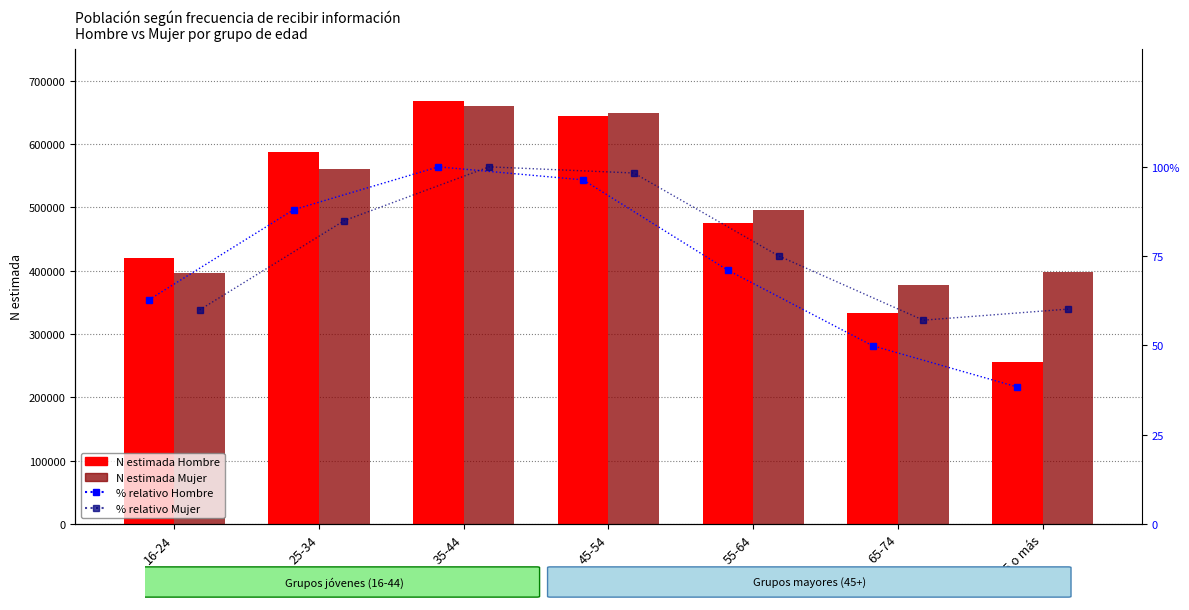

At 25-34, list the series in order from smallest to largest.

% Mujer, % Hombre, N estimada Mujer, N estimada Hombre